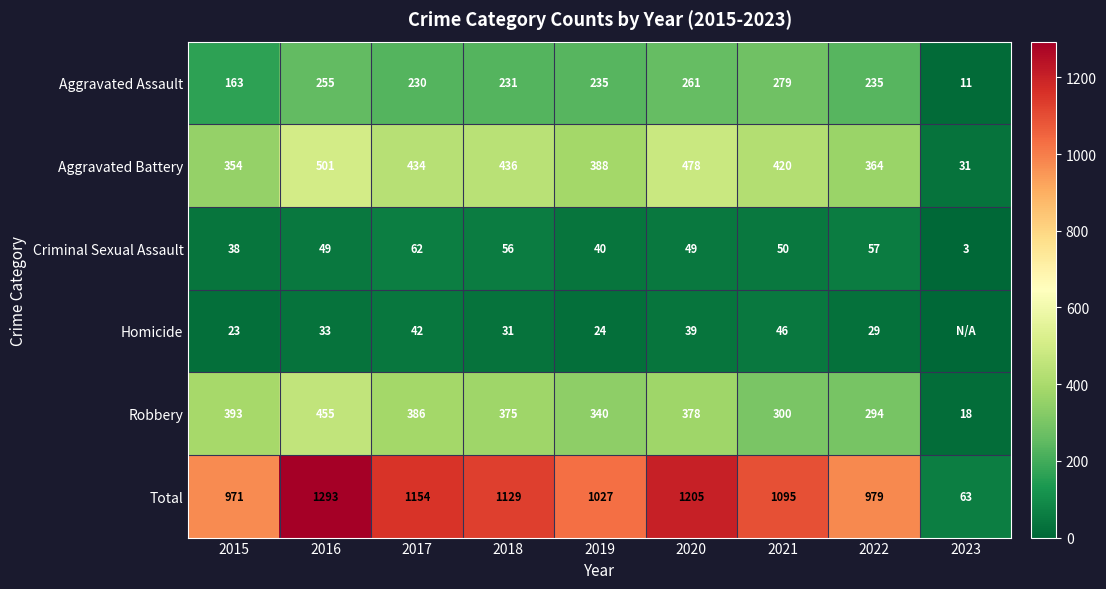

What is the sum of the Robbery values at 2015 and 2017?

779